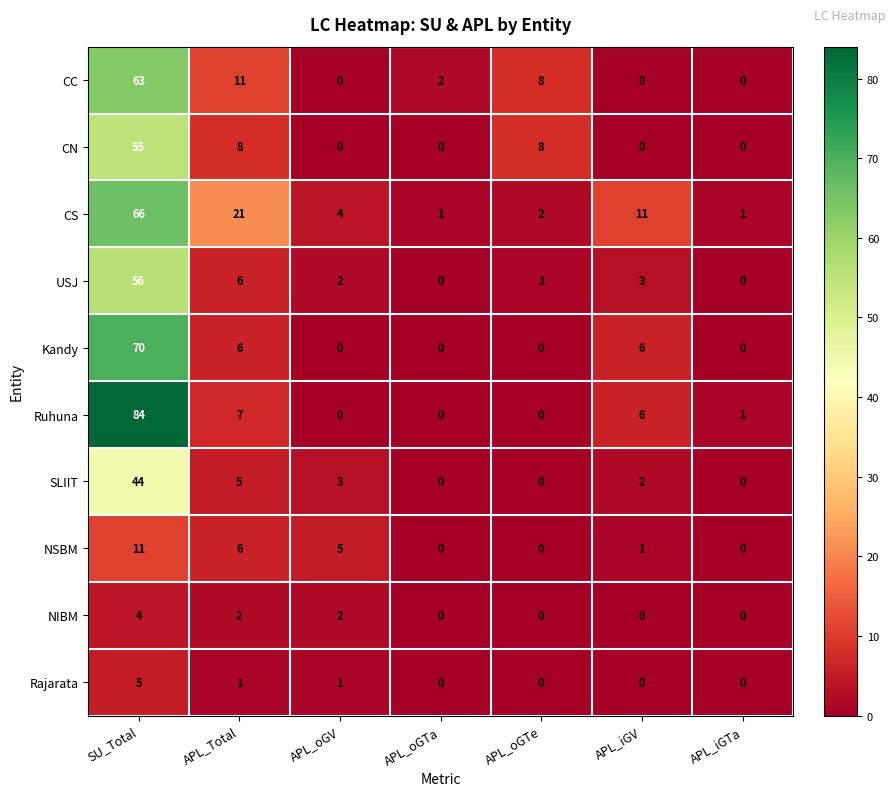

What is the difference between the maximum and minimum values in the CS series?

65